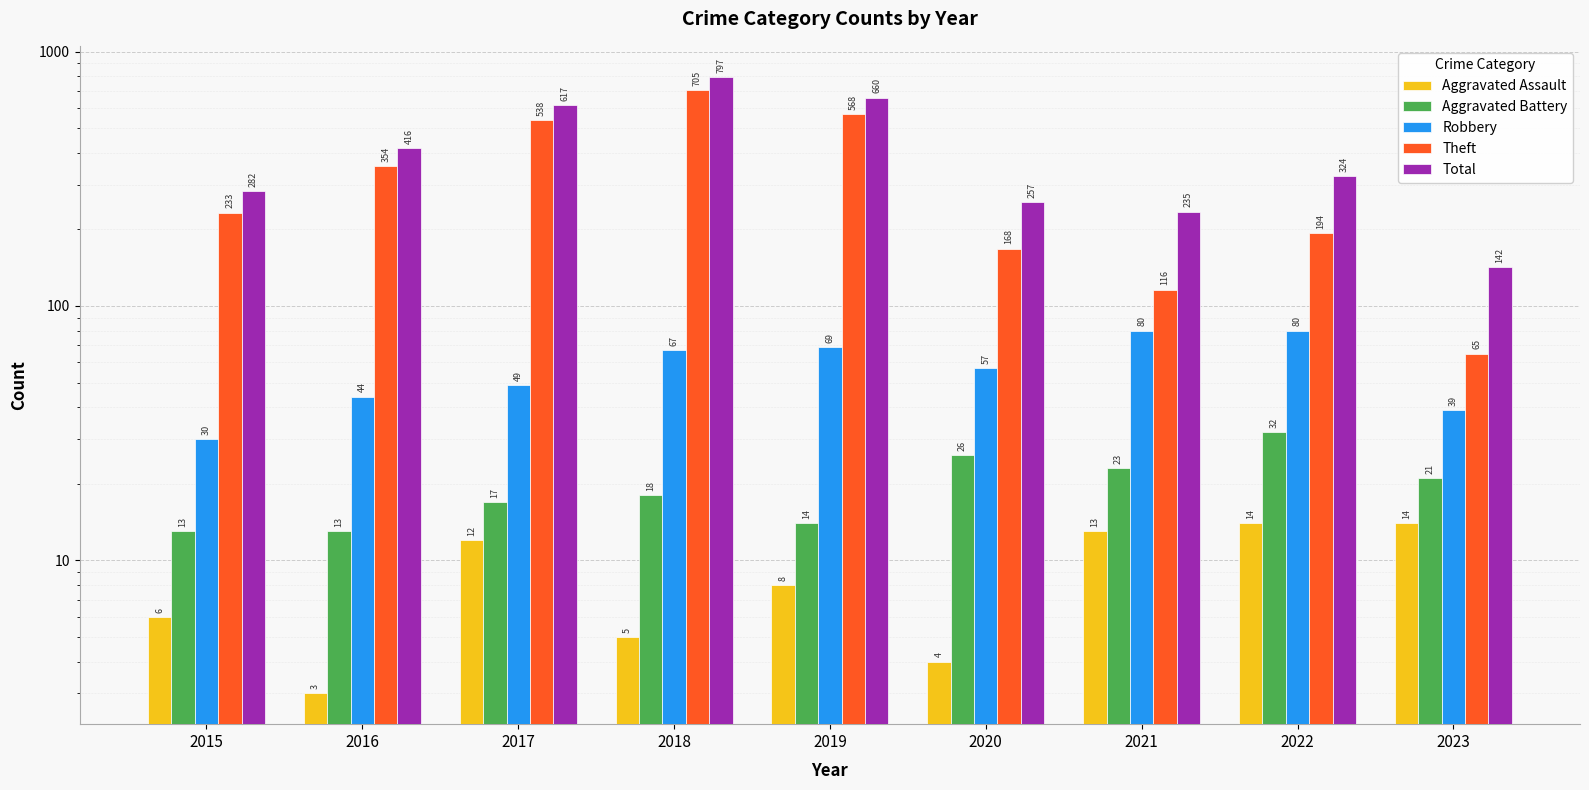

Which series has the largest total across all categories?

Total